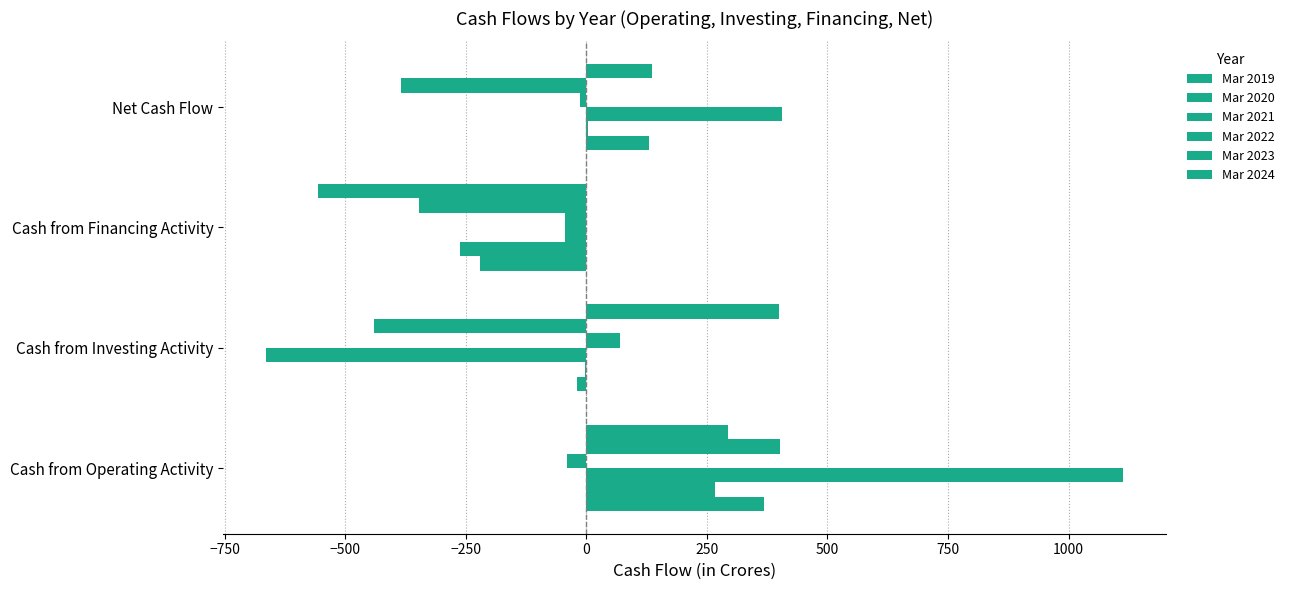

How many positive values does the Mar 2021 series have?

2